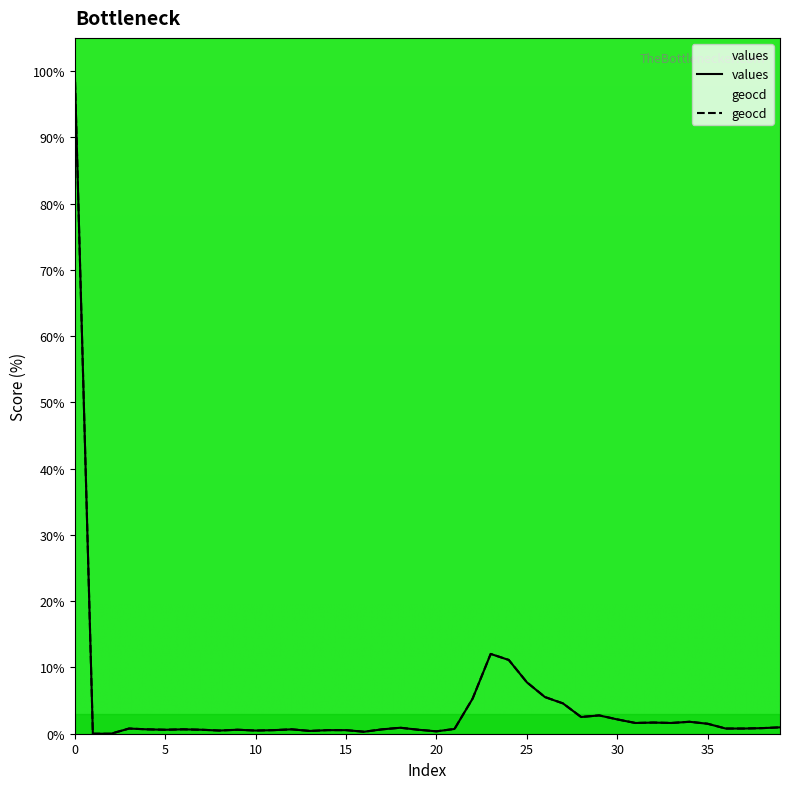

List the labels in order of values value, largest first.

0, 23, 24, 25, 26, 22, 27, 29, 28, 30, 34, 32, 31, 33, 35, 39, 18, 38, 3, 36, 37, 21, 4, 6, 12, 17, 5, 7, 9, 19, 11, 14, 15, 8, 10, 13, 20, 16, 1, 2